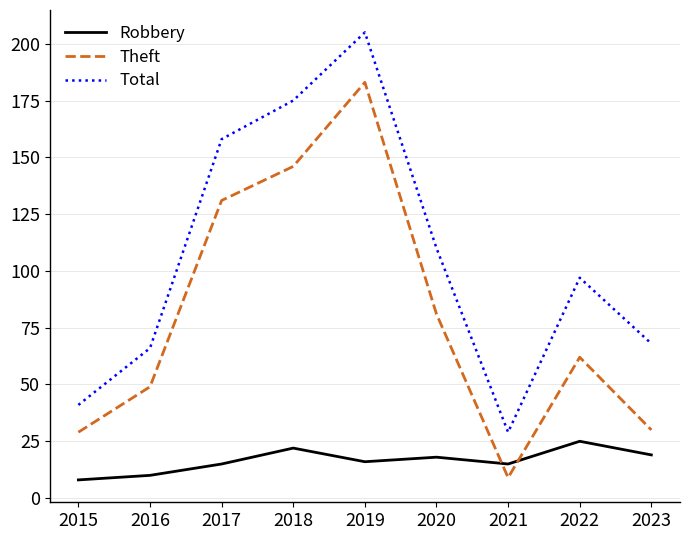

Reading left to right, extract all data points from this chart.

Robbery: 2015=8	2016=10	2017=15	2018=22	2019=16	2020=18	2021=15	2022=25	2023=19
Theft: 2015=29	2016=49	2017=131	2018=146	2019=183	2020=81	2021=9	2022=62	2023=30
Total: 2015=41	2016=66	2017=158	2018=175	2019=205	2020=110	2021=29	2022=97	2023=68